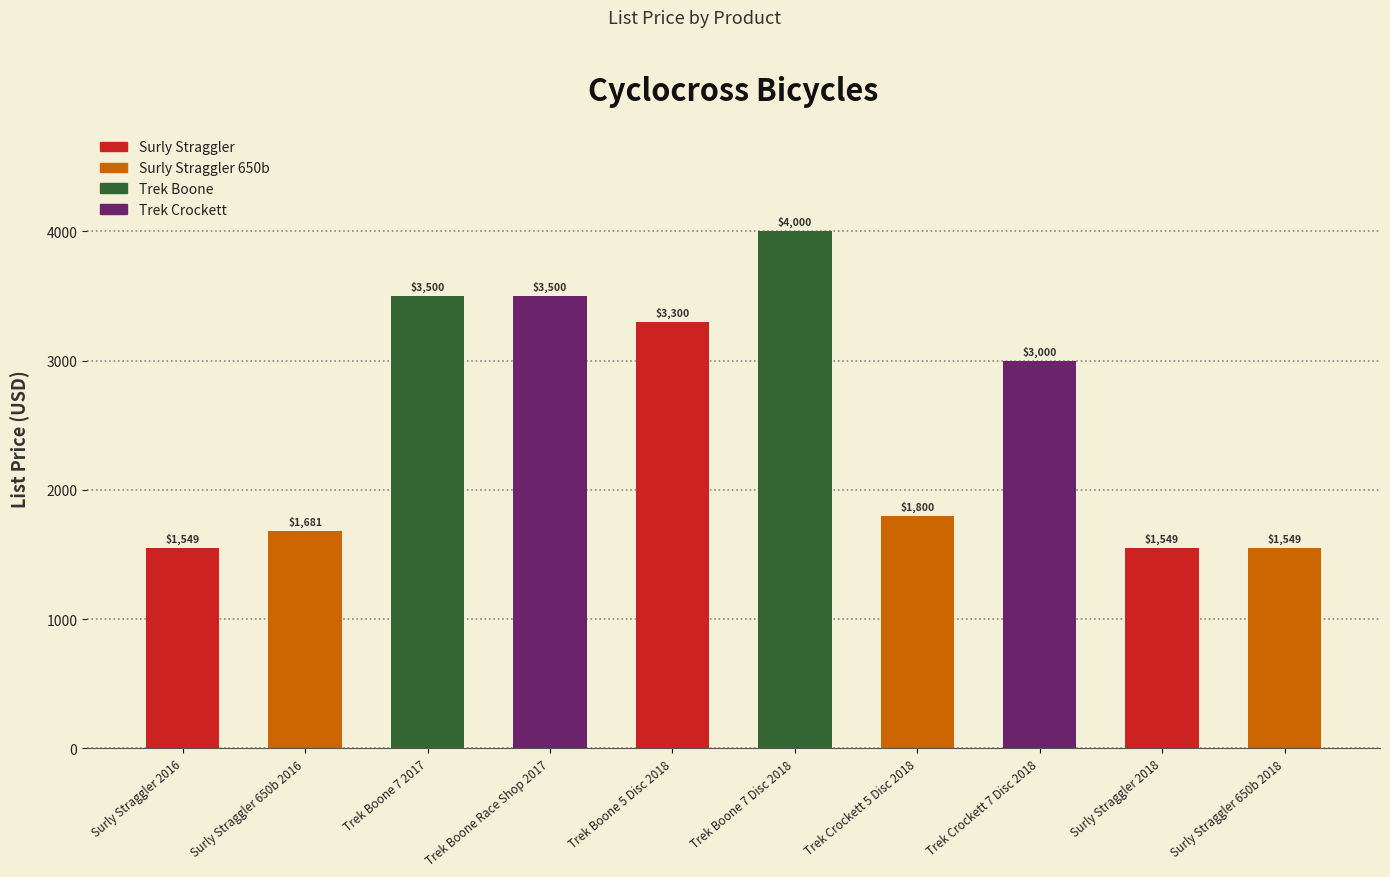

Reading left to right, transcribe all the data shown in this chart.

1549.0	1681.0	3500.0	3500.0	3300.0	4000.0	1800.0	3000.0	1549.0	1549.0